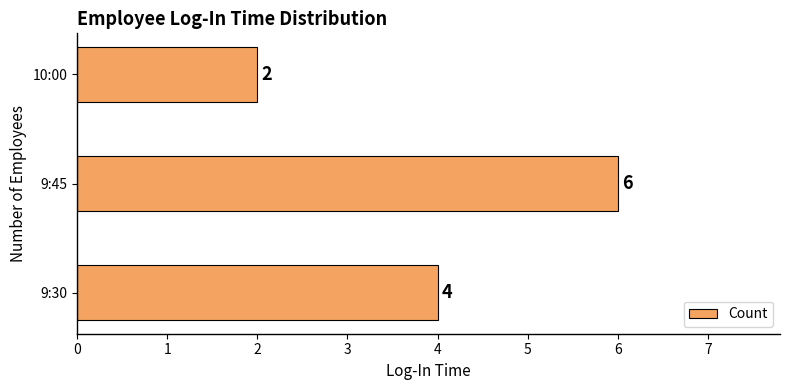

Is it true that the value at 9:30 is 6?

False